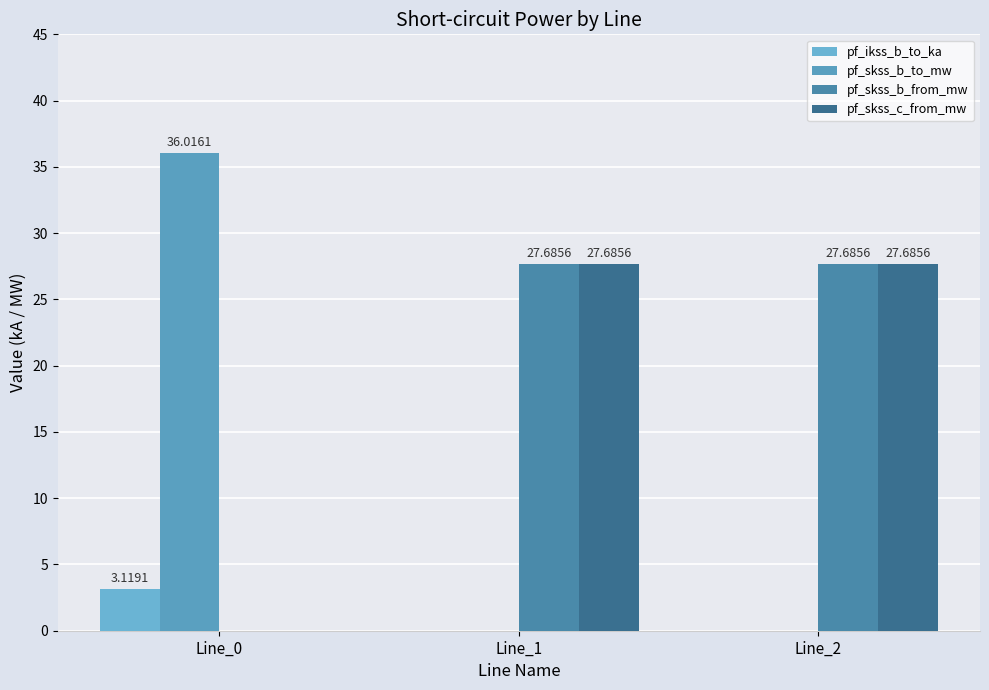

What is the highest value of the pf_skss_b_to_mw series?

36.0